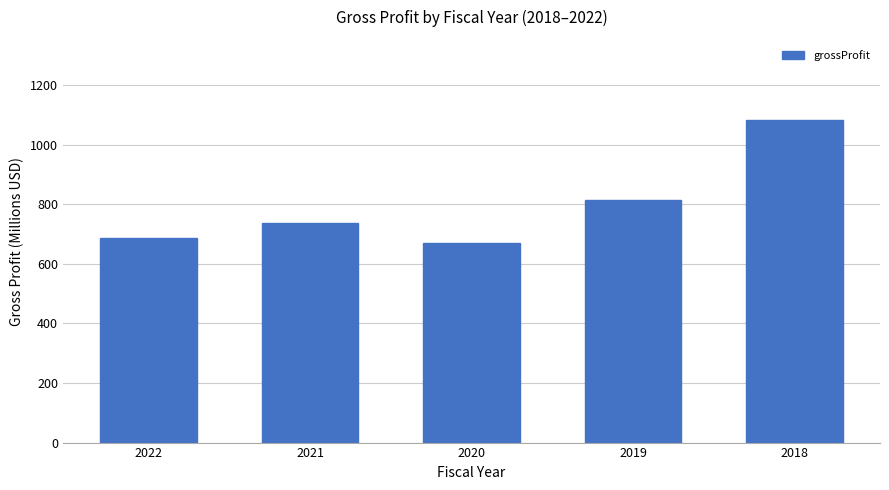

List the labels in order of value, smallest first.

2020, 2022, 2021, 2019, 2018